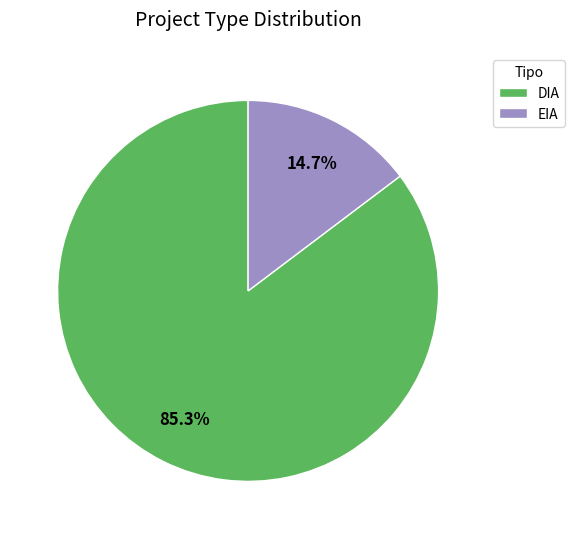

To the nearest percent, what is the difference between the DIA and EIA slice percentages?

71%